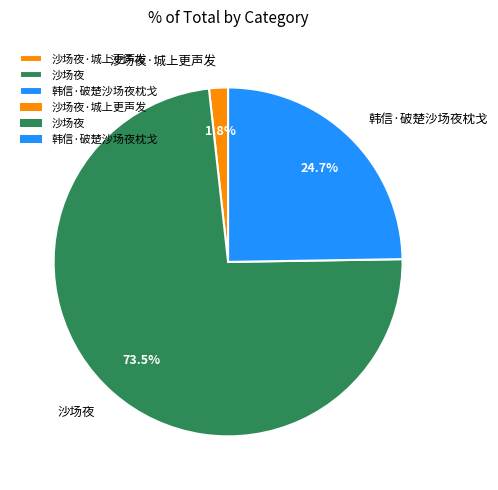

Combined, what portion of the pie is 沙场夜·城上更声发 and 沙场夜?

75.3%